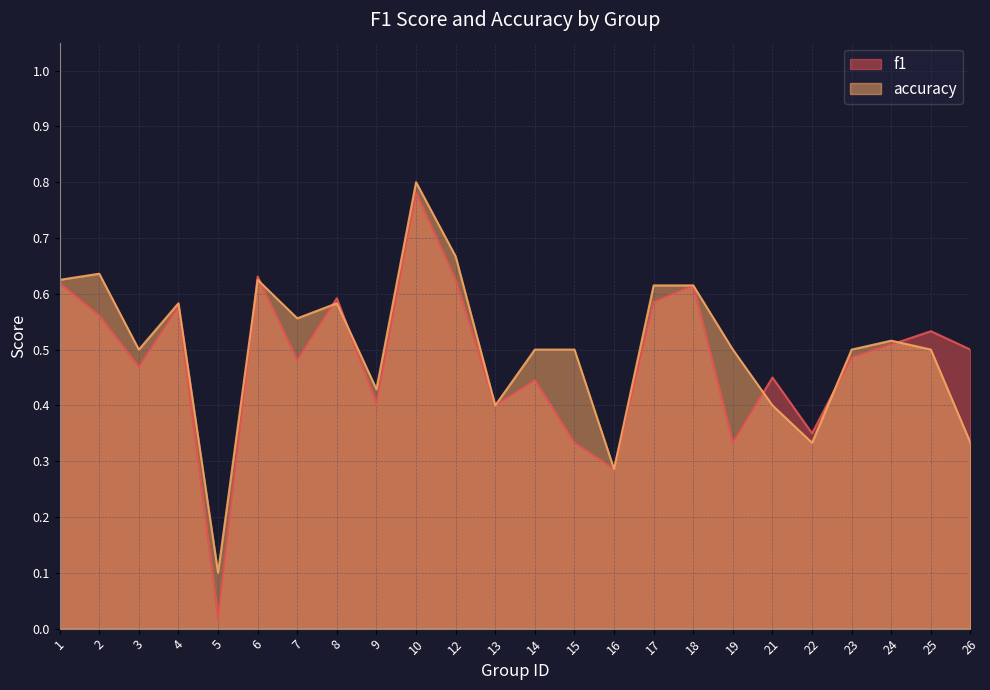

Reading left to right, what are all the values shown in this chart?

f1: 0.6	0.6	0.5	0.6	0.0	0.6	0.5	0.6	0.4	0.8	0.6	0.4	0.4	0.3	0.3	0.6	0.6	0.3	0.5	0.3	0.5	0.5	0.5	0.5
accuracy: 0.6	0.6	0.5	0.6	0.1	0.6	0.6	0.6	0.4	0.8	0.7	0.4	0.5	0.5	0.3	0.6	0.6	0.5	0.4	0.3	0.5	0.5	0.5	0.3